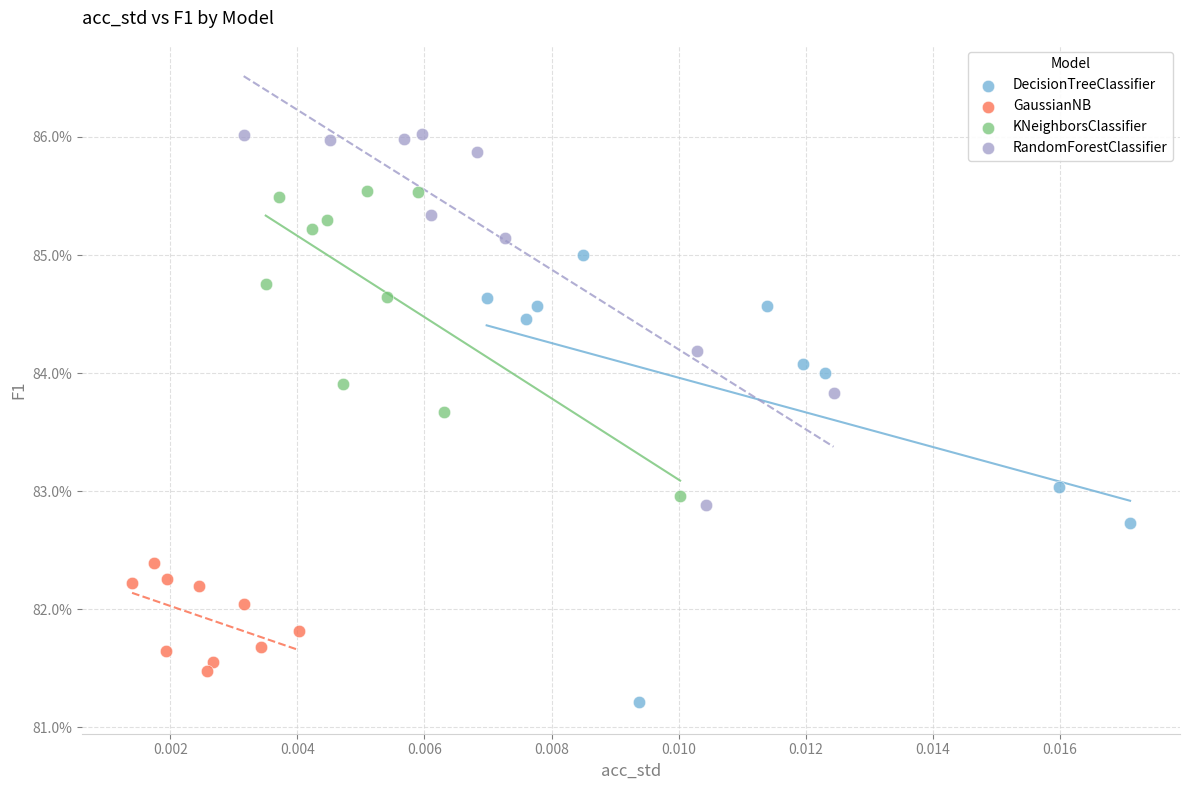

Which series has the widest spread of Y values?

DecisionTreeClassifier